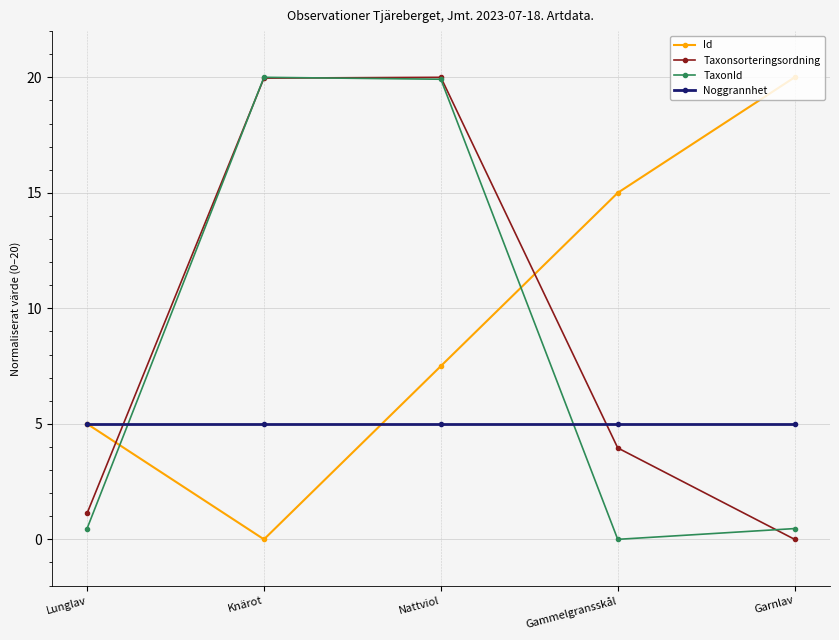

What is the total value across all series at Nattviol?

52.4